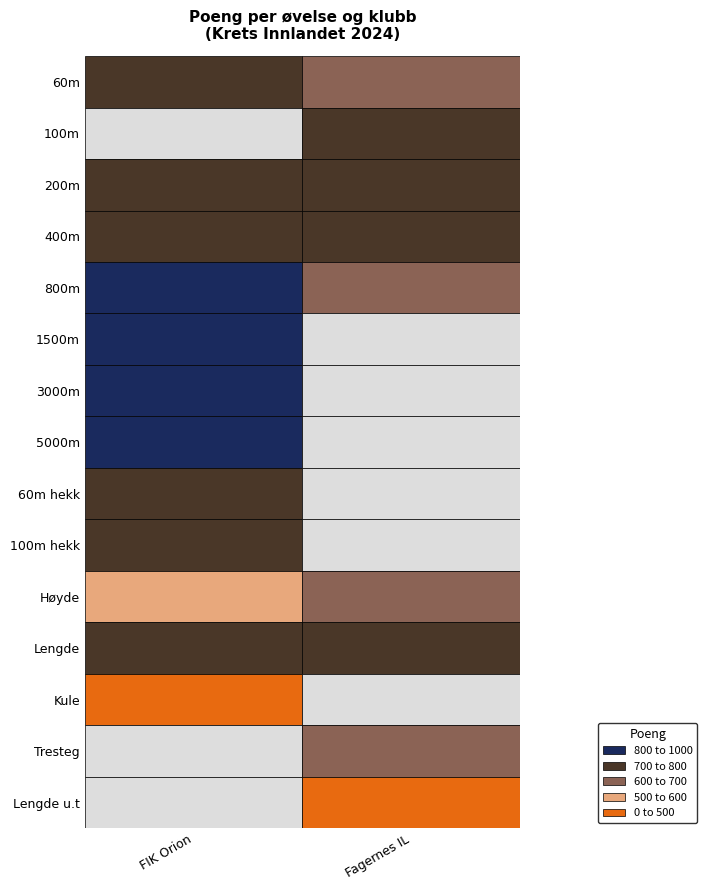

What is the difference between the maximum and minimum values in the Valgfrie FIK Orion series?

835